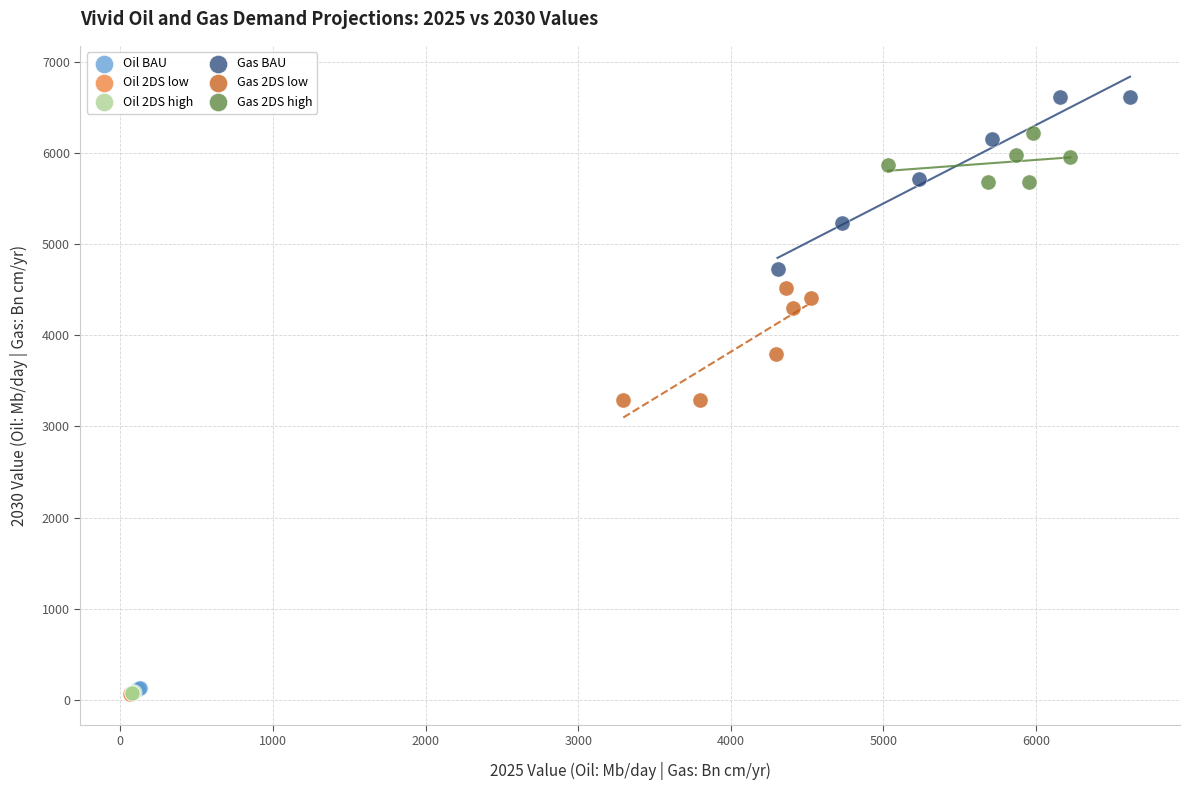

Which series contains the highest Y value?

Gas BAU